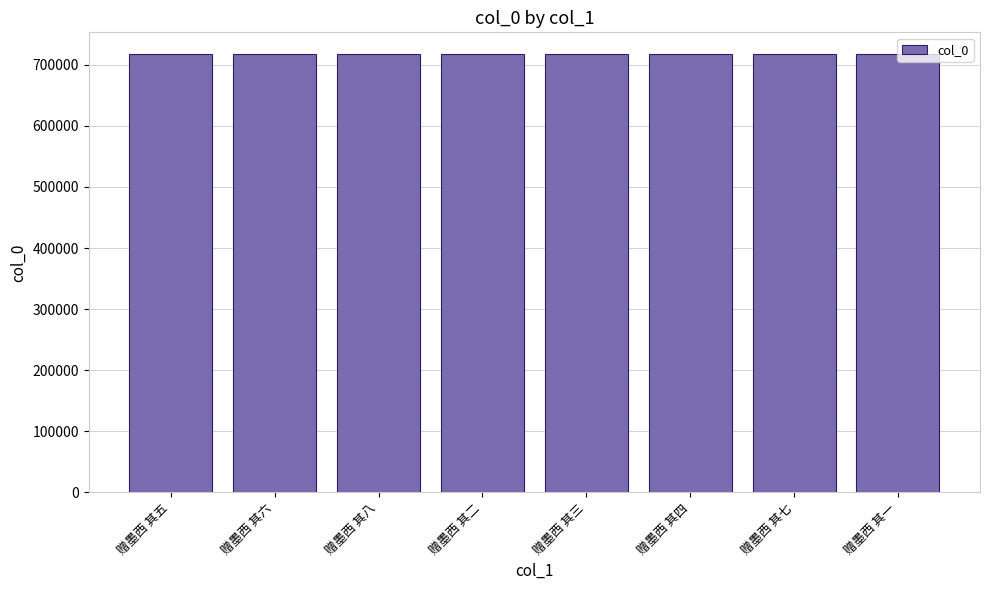

How many series are shown in this chart?

1